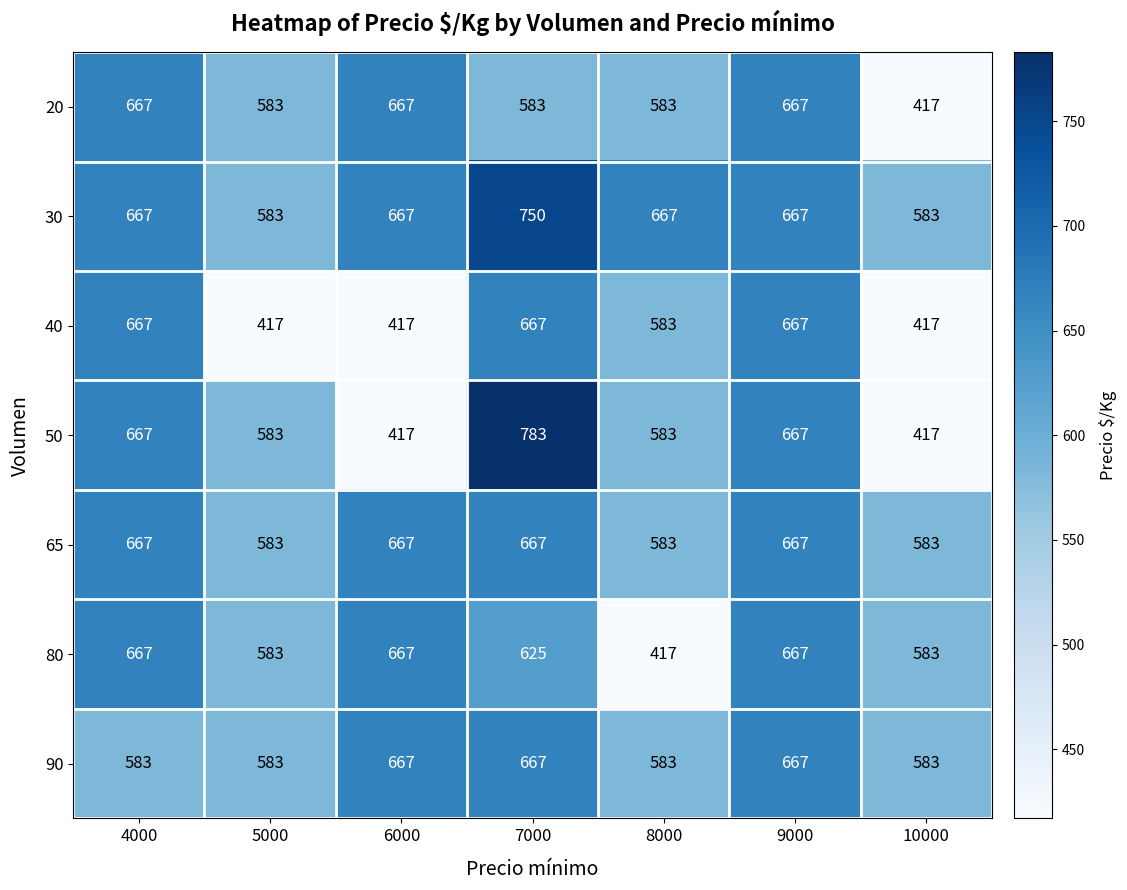

What is the sum of all 90 values?

4333